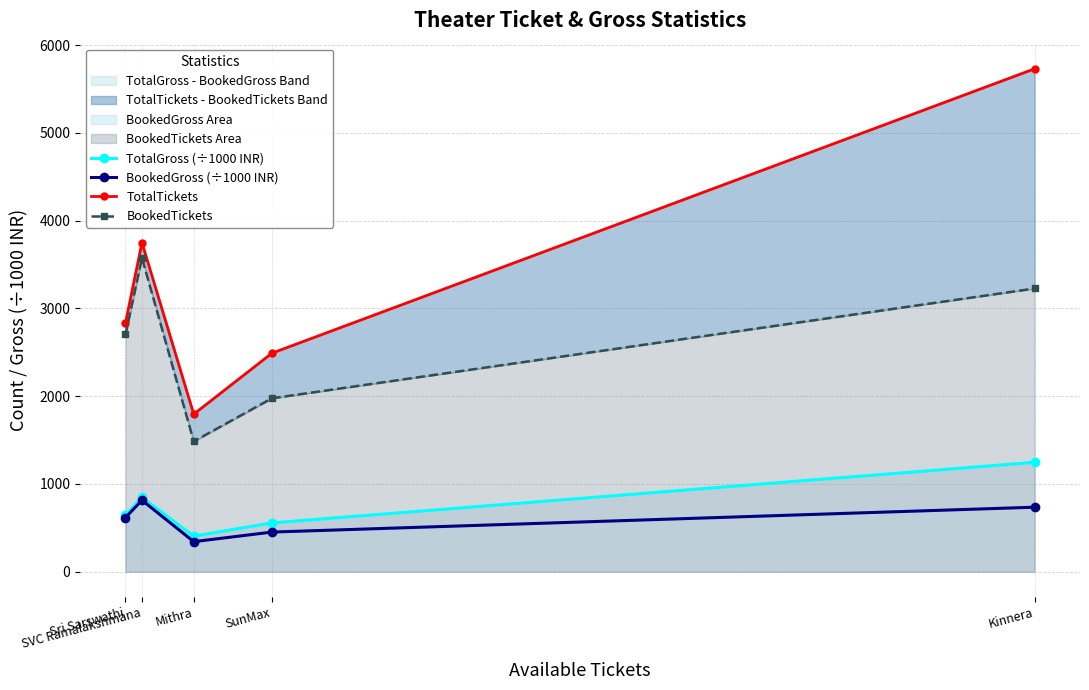

True or false: BookedTickets and BookedGross (÷1000 INR) intersect in this chart.

False